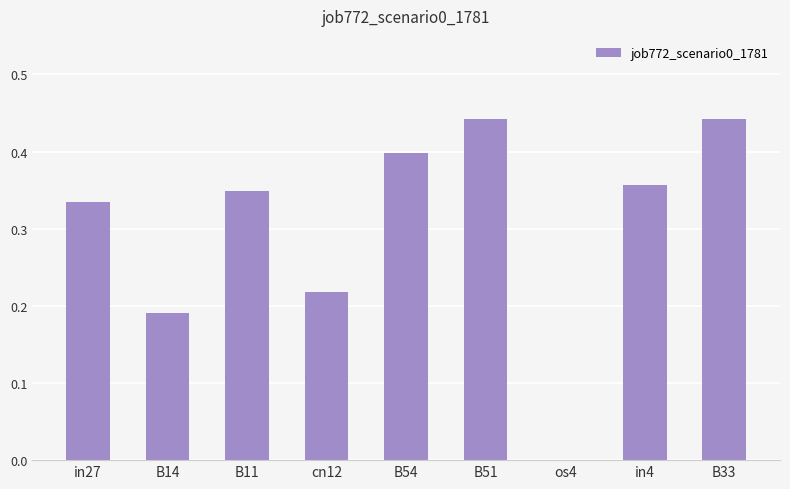

Which has a higher value, B54 or B51?

B51